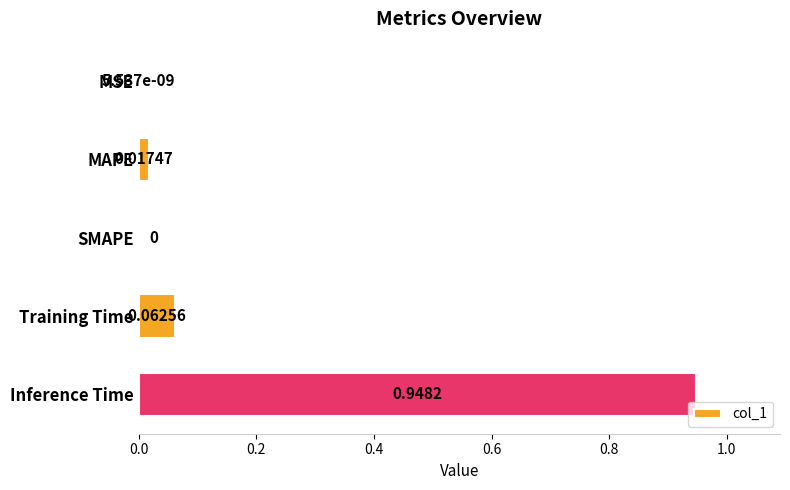

What is the sum of all values?

1.0